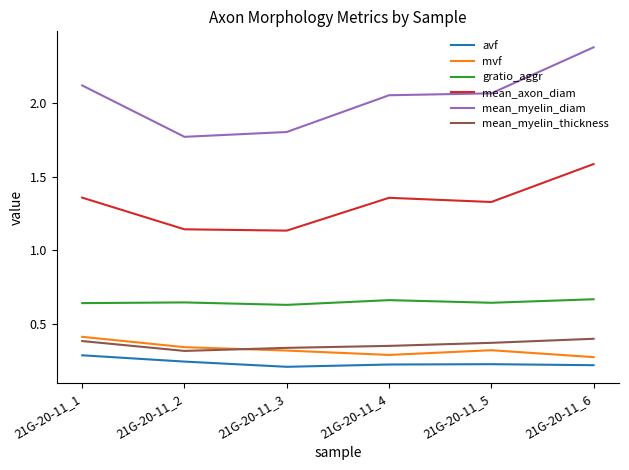

At which category does mean_myelin_thickness reach its first local valley?

21G-20-11_2